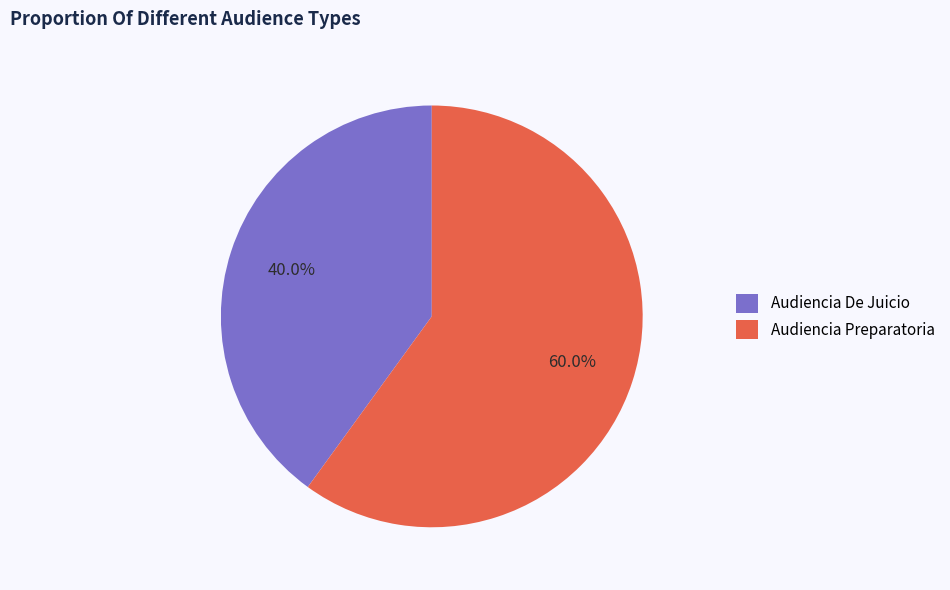

How many slices are in this pie chart?

2